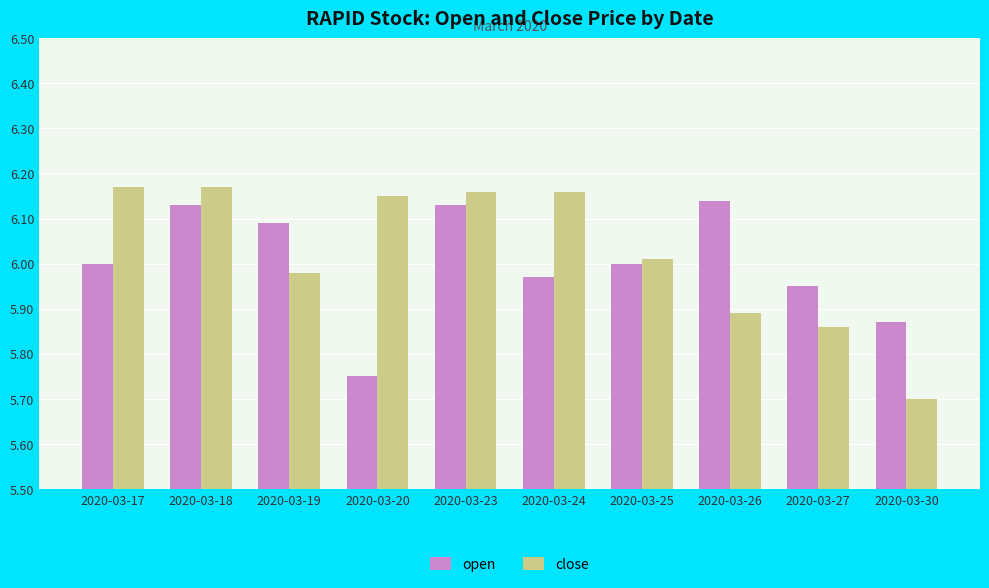

How many series are shown in this chart?

2